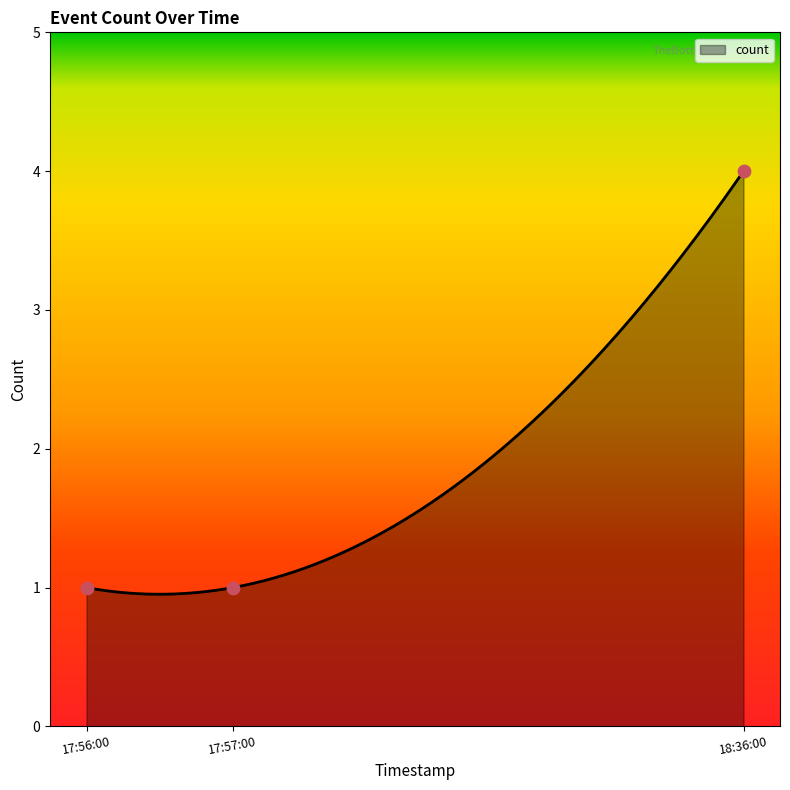

Which has a higher value, 17:57:00 or 18:36:00?

18:36:00